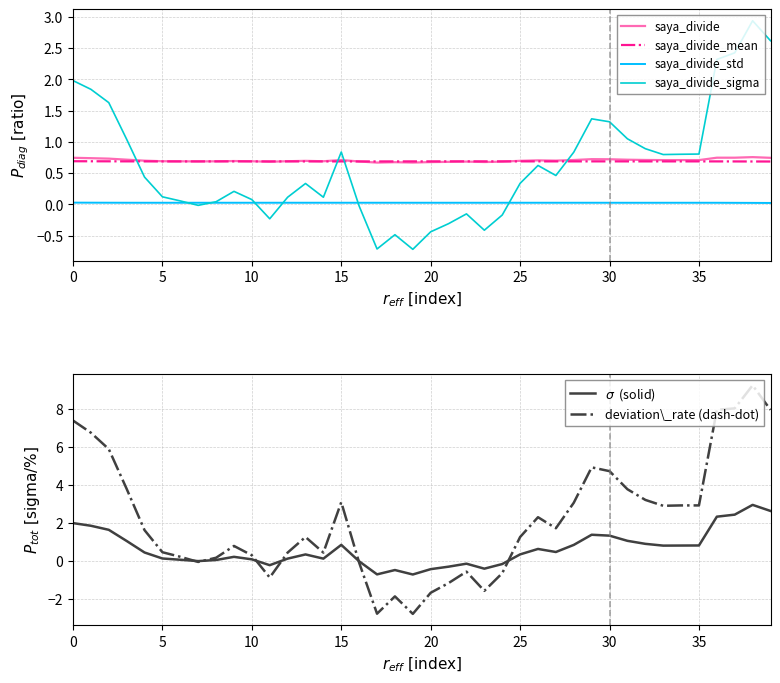

True or false: saya_divide_sigma has a value of 0.1 at 12.

True